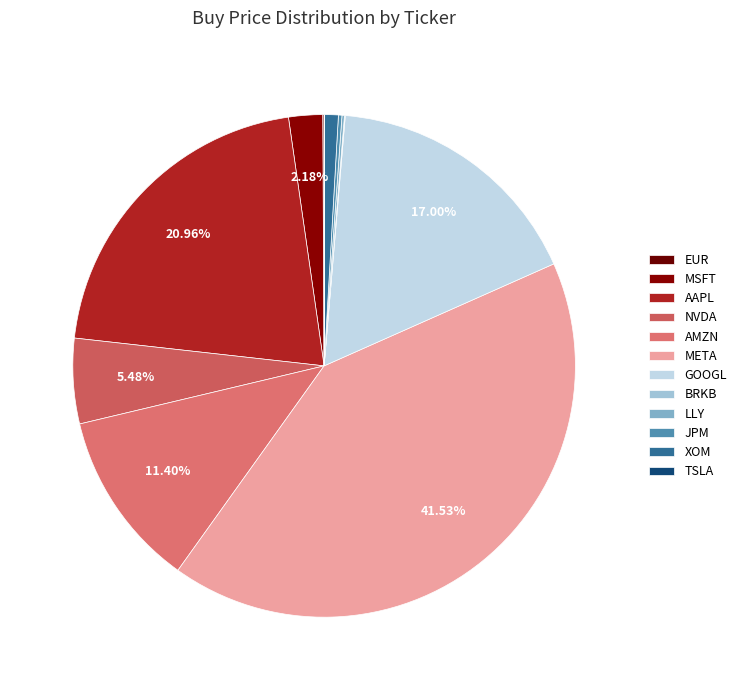

Which slice is the smallest?

TSLA